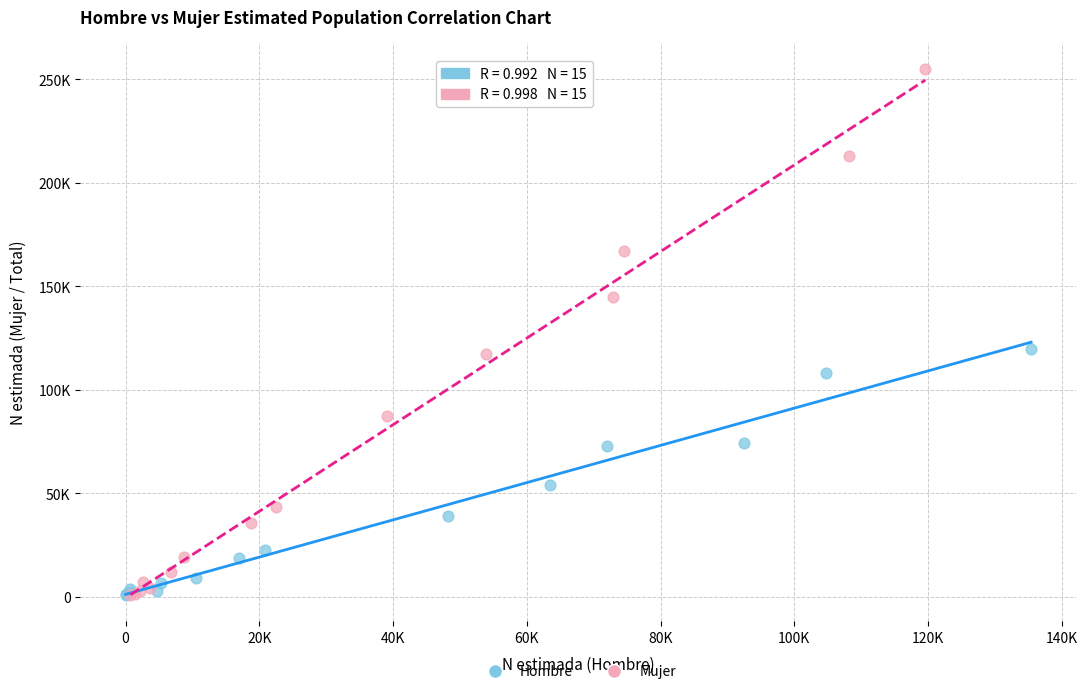

What are all the series names shown in the legend?

Hombre, Mujer